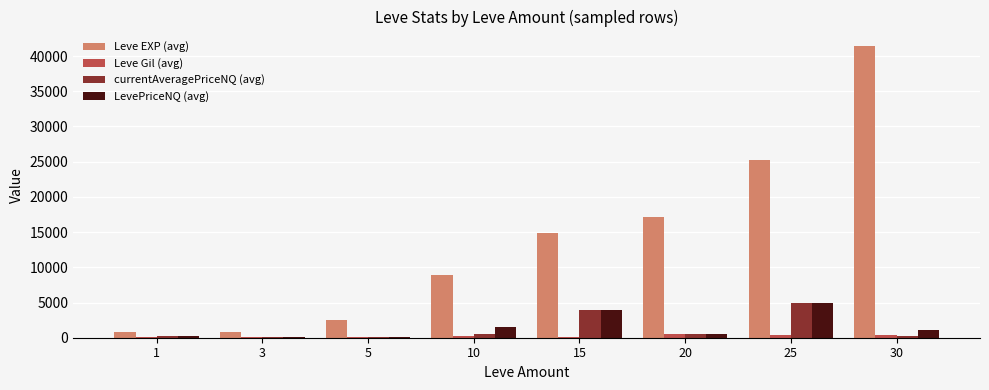

What is the highest value of the LevePriceNQ (avg) series?

4998